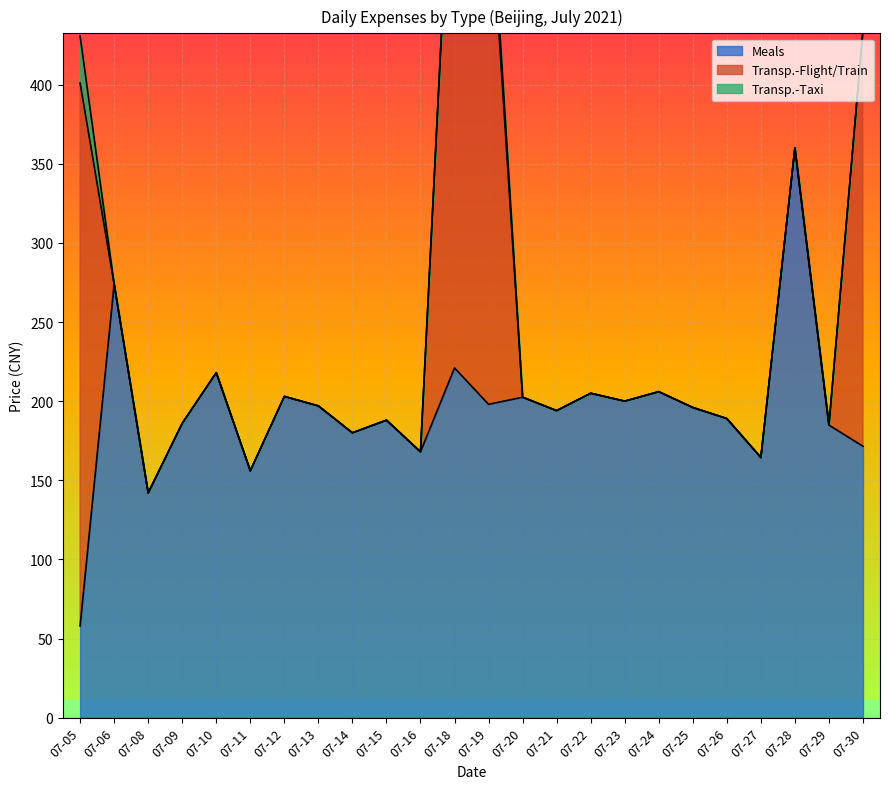

List the series in order of their peak value, highest first.

Transp.-Flight/Train, Meals, Transp.-Taxi